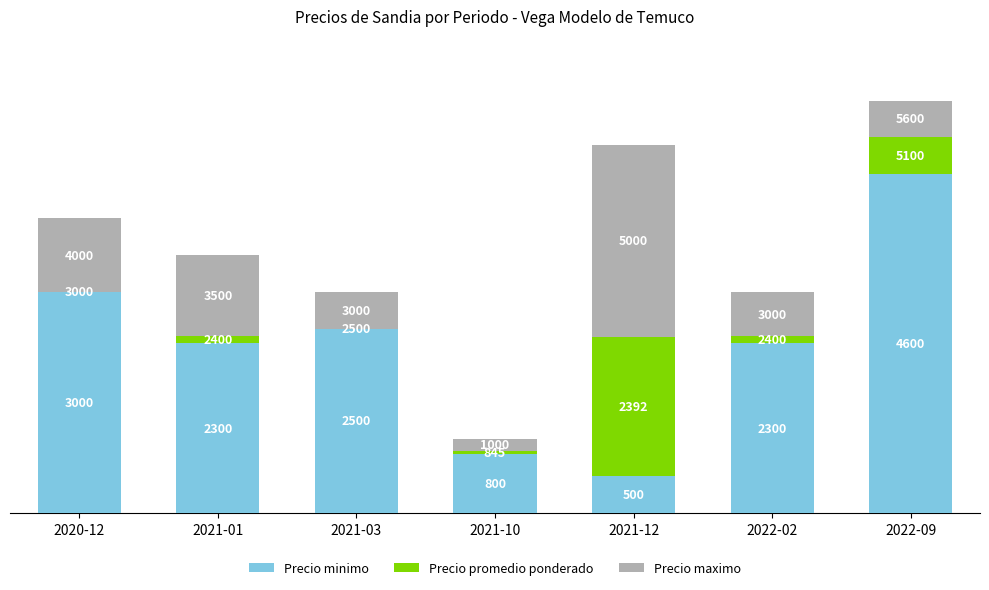

Are the bars horizontal?

No